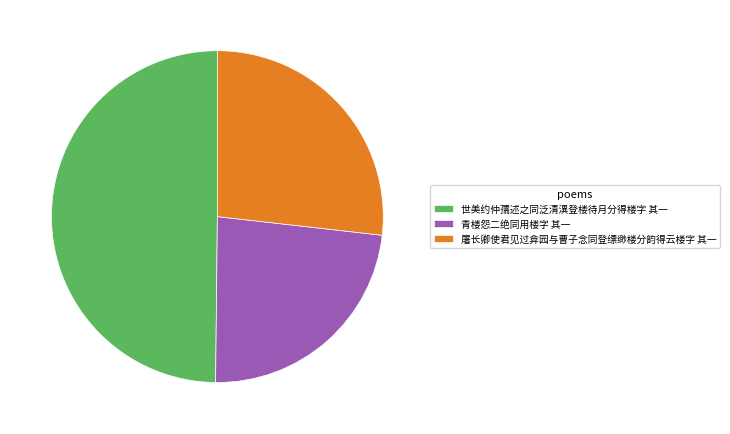

Do 青楼怨二绝同用楼字 其一 and 屠长卿使君见过弇园与曹子念同登缥缈楼分韵得云楼字 其一 together represent more than half of the pie?

Yes